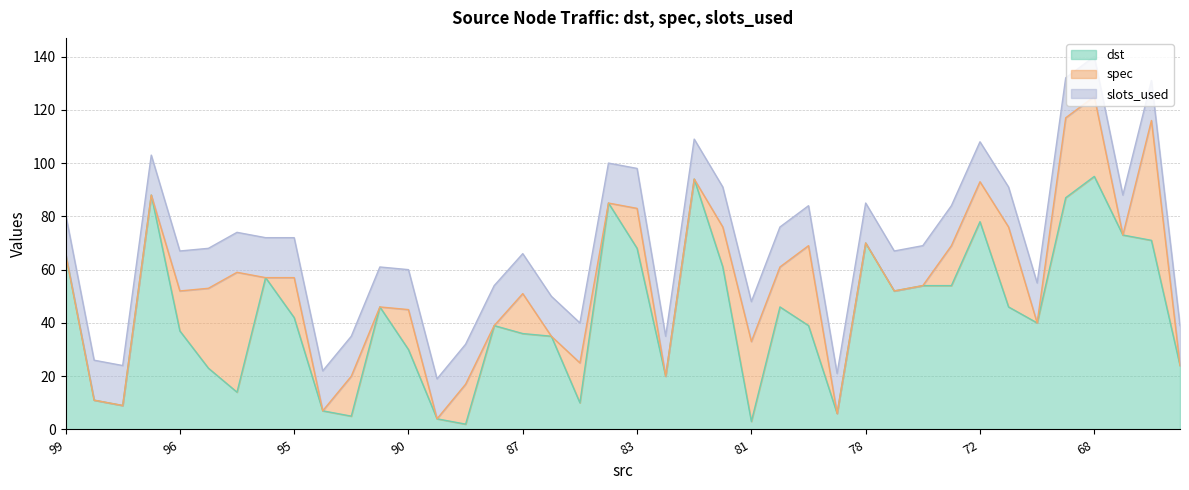

Reading left to right, extract all data points from this chart.

dst: 99=66	98=11	97=9	96=88	96=37	96=23	96=14	95=57	95=42	93=7	93=5	90=46	90=30	89=4	89=2	87=39	87=36	84=35	84=10	83=85	83=68	82=20	81=94	81=61	81=3	79=46	79=39	79=6	78=70	77=52	74=54	73=54	72=78	72=46	72=40	70=87	68=95	68=73	68=71	67=24
spec: 99=0	98=0	97=0	96=0	96=15	96=30	96=45	95=0	95=15	93=0	93=15	90=0	90=15	89=0	89=15	87=0	87=15	84=0	84=15	83=0	83=15	82=0	81=0	81=15	81=30	79=15	79=30	79=0	78=0	77=0	74=0	73=15	72=15	72=30	72=0	70=30	68=30	68=0	68=45	67=0
slots_used: 99=15	98=15	97=15	96=15	96=15	96=15	96=15	95=15	95=15	93=15	93=15	90=15	90=15	89=15	89=15	87=15	87=15	84=15	84=15	83=15	83=15	82=15	81=15	81=15	81=15	79=15	79=15	79=15	78=15	77=15	74=15	73=15	72=15	72=15	72=15	70=15	68=15	68=15	68=15	67=15